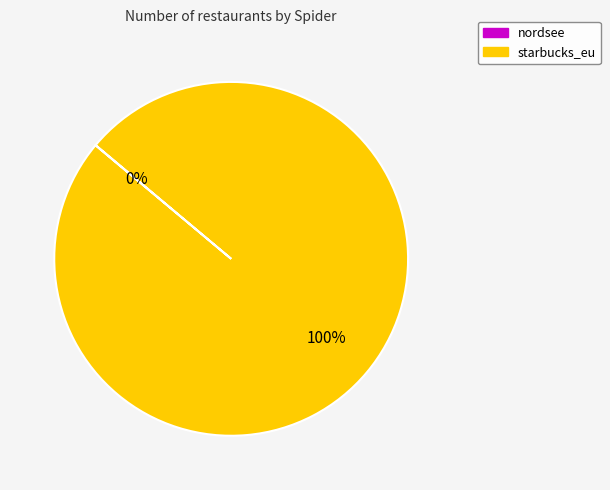

What percentage is the starbucks_eu slice, to the nearest percent?

100%